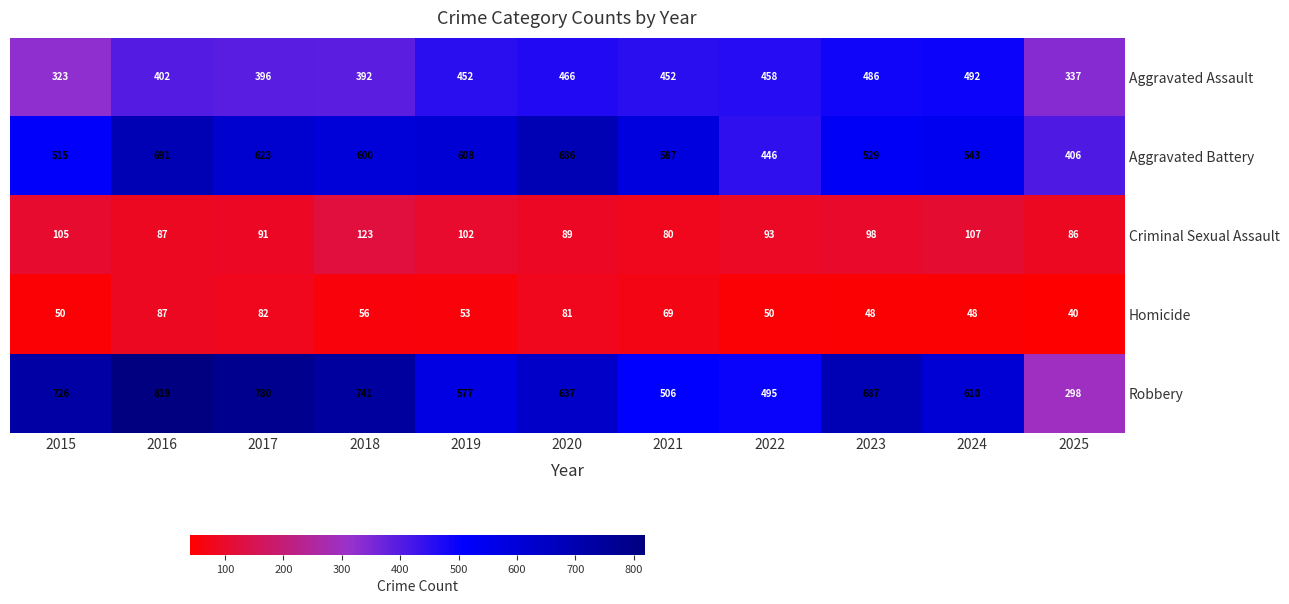

At how many categories does at least one series exceed 682?

6